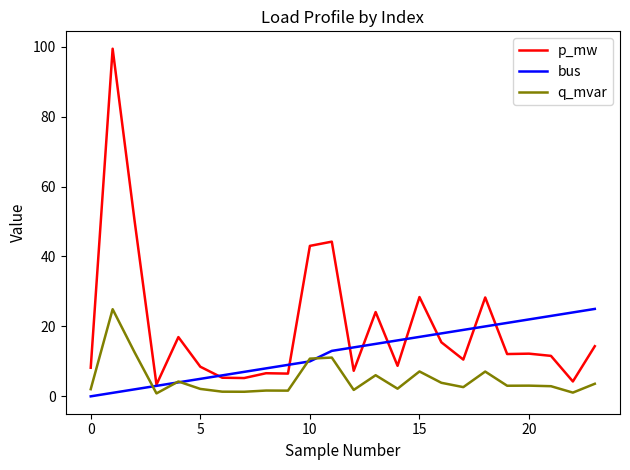

What is the maximum value for bus?

25.0